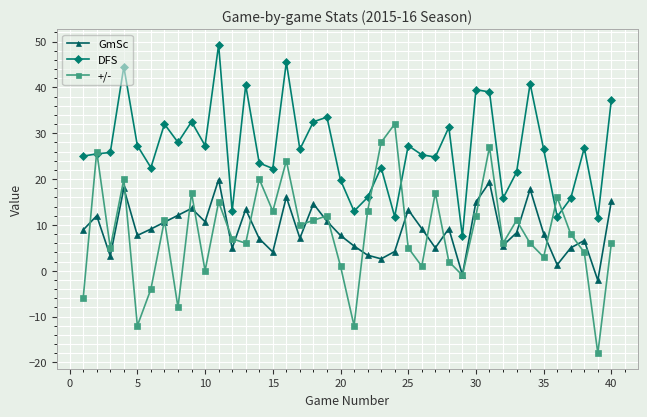

How many distinct data groups are displayed?

3